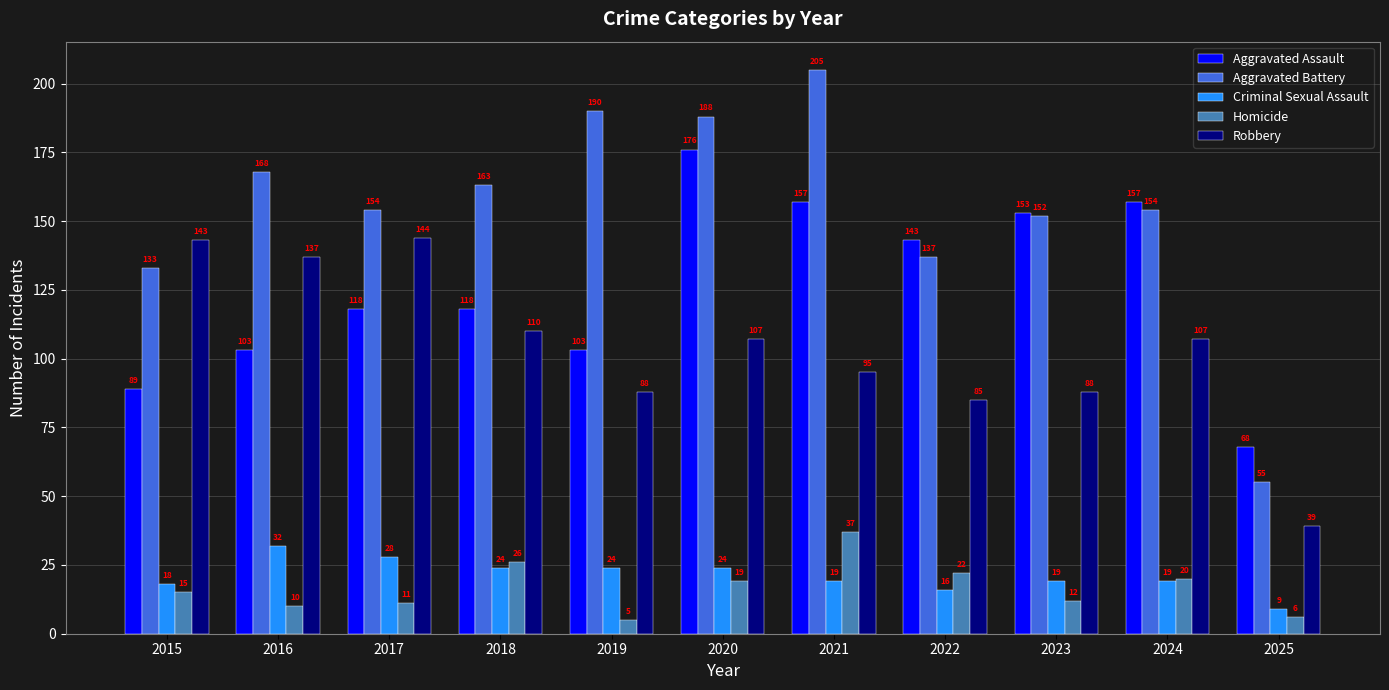

Reading left to right, extract all data points from this chart.

Aggravated Assault: 89	103	118	118	103	176	157	143	153	157	68
Aggravated Battery: 133	168	154	163	190	188	205	137	152	154	55
Criminal Sexual Assault: 18	32	28	24	24	24	19	16	19	19	9
Homicide: 15	10	11	26	5	19	37	22	12	20	6
Robbery: 143	137	144	110	88	107	95	85	88	107	39